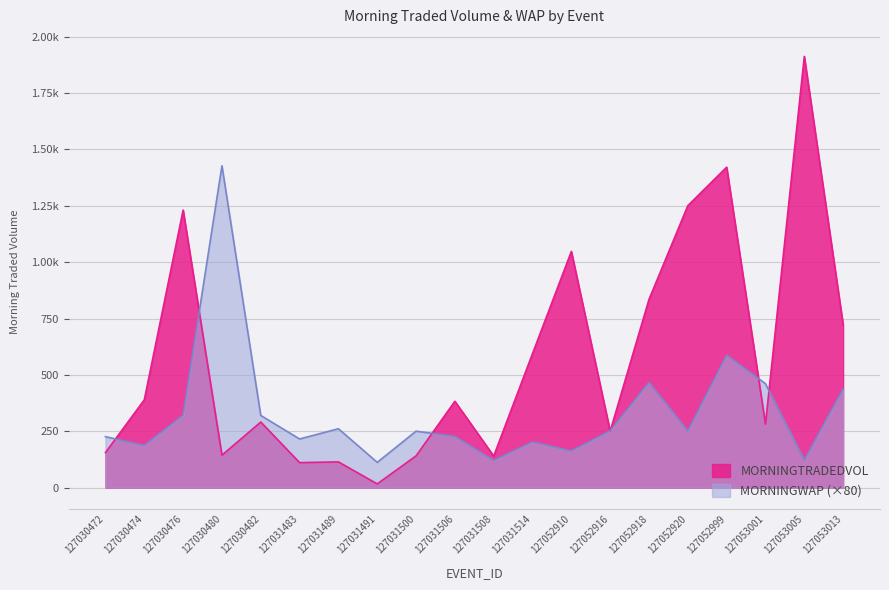

What is the lowest value of the MORNINGTRADEDVOL series?

16.2